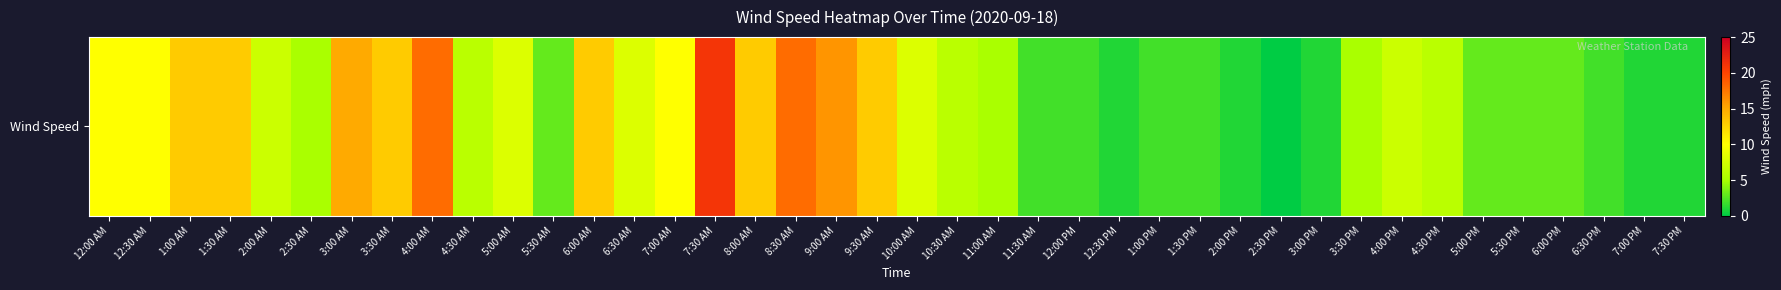

Where does the data first go above 6?

12:00 AM